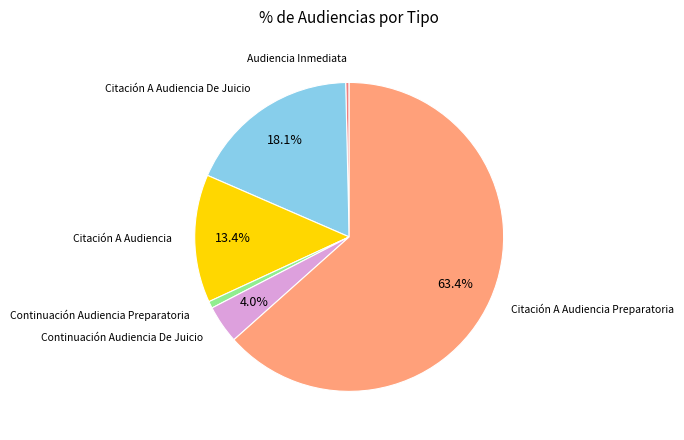

Count the number of slices in the pie.

6